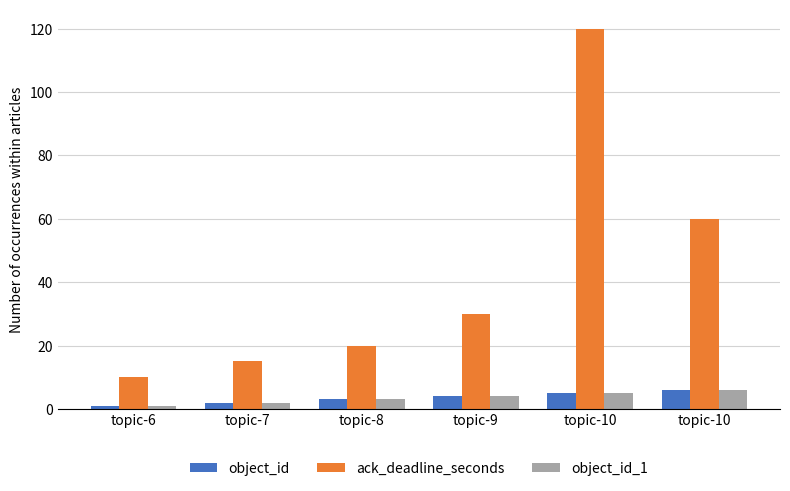

What are all the series names shown in the legend?

object_id, ack_deadline_seconds, object_id_1